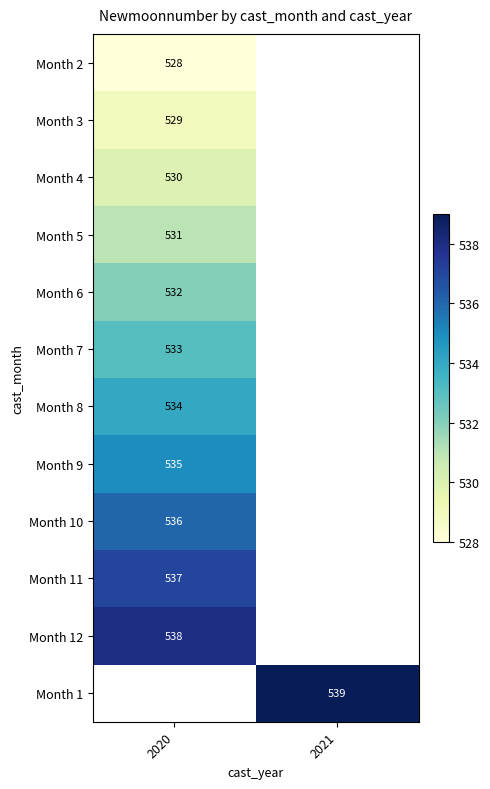

Is it true that Month 7 equals 871 at 2020?

False